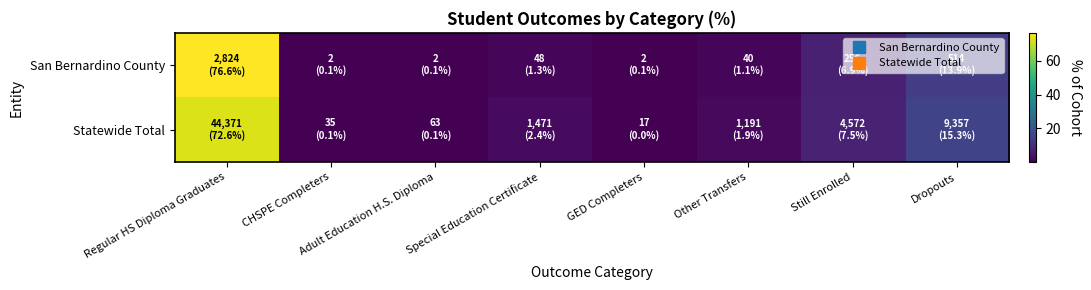

Rank the series at Regular HS Diploma Graduates from lowest to highest value.

Statewide Total, San Bernardino County